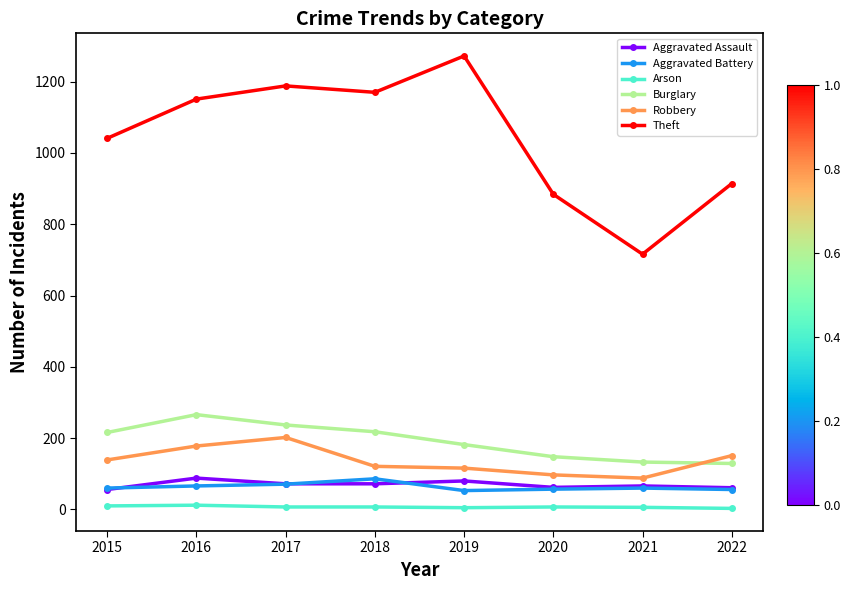

What is the value of the Burglary point at the 1st from the left?

216